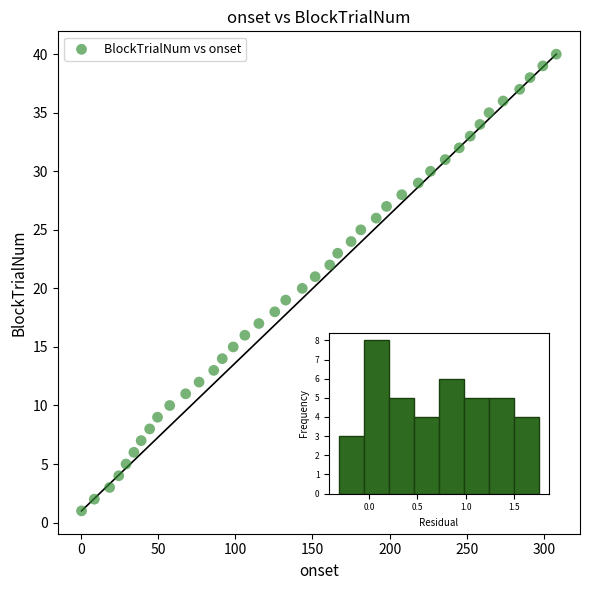

What is the range of Y values (max minus min)?

39